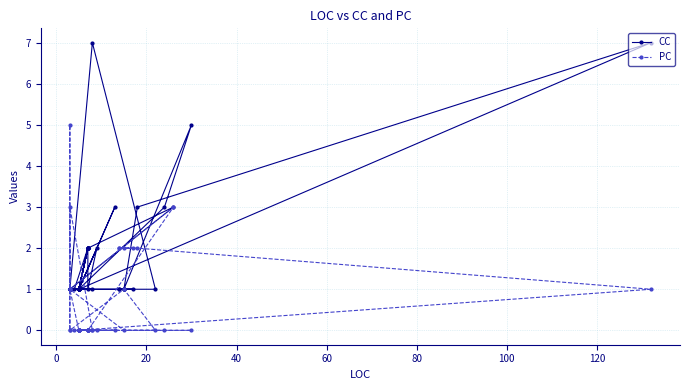

The value of PC at 11 is 3. True or false?

False